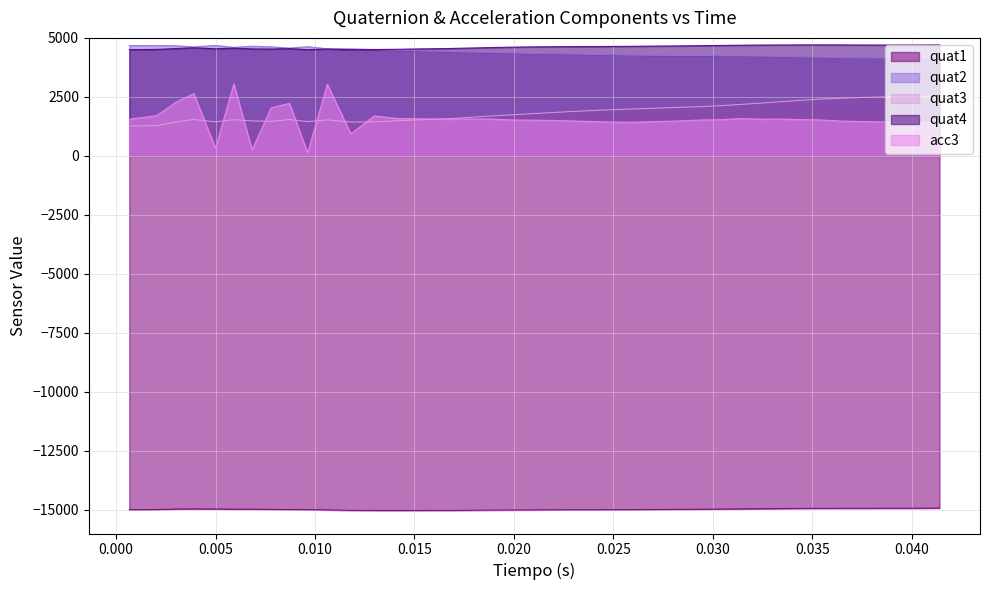

What is the smallest value displayed?

-15025